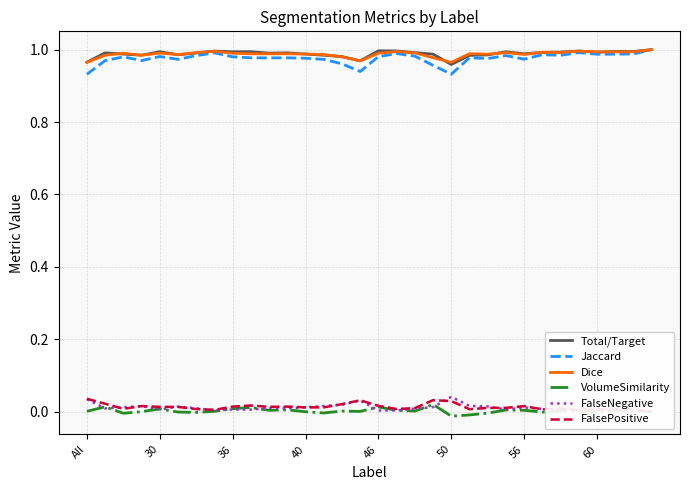

Reading left to right, extract all data points from this chart.

Total/Target: 1.0	1.0	1.0	1.0	1.0	1.0	1.0	1.0	1.0	1.0	1.0	1.0	1.0	1.0	1.0	1.0	1.0	1.0	1.0	1.0	1.0	1.0	1.0	1.0	1.0	1.0	1.0	1.0	1.0	1.0	1.0	1.0
Jaccard: 0.9	1.0	1.0	1.0	1.0	1.0	1.0	1.0	1.0	1.0	1.0	1.0	1.0	1.0	1.0	0.9	1.0	1.0	1.0	1.0	0.9	1.0	1.0	1.0	1.0	1.0	1.0	1.0	1.0	1.0	1.0	1.0
Dice: 1.0	1.0	1.0	1.0	1.0	1.0	1.0	1.0	1.0	1.0	1.0	1.0	1.0	1.0	1.0	1.0	1.0	1.0	1.0	1.0	1.0	1.0	1.0	1.0	1.0	1.0	1.0	1.0	1.0	1.0	1.0	1.0
VolumeSimilarity: 0.0	0.0	-0.0	0.0	0.0	-0.0	-0.0	0.0	0.0	0.0	0.0	0.0	-0.0	-0.0	0.0	0.0	0.0	0.0	0.0	0.0	-0.0	-0.0	-0.0	0.0	0.0	-0.0	0.0	0.0	-0.0	0.0	0.0	0.0
FalseNegative: 0.0	0.0	0.0	0.0	0.0	0.0	0.0	0.0	0.0	0.0	0.0	0.0	0.0	0.0	0.0	0.0	0.0	0.0	0.0	0.0	0.0	0.0	0.0	0.0	0.0	0.0	0.0	0.0	0.0	0.0	0.0	0.0
FalsePositive: 0.0	0.0	0.0	0.0	0.0	0.0	0.0	0.0	0.0	0.0	0.0	0.0	0.0	0.0	0.0	0.0	0.0	0.0	0.0	0.0	0.0	0.0	0.0	0.0	0.0	0.0	0.0	0.0	0.0	0.0	0.0	0.0